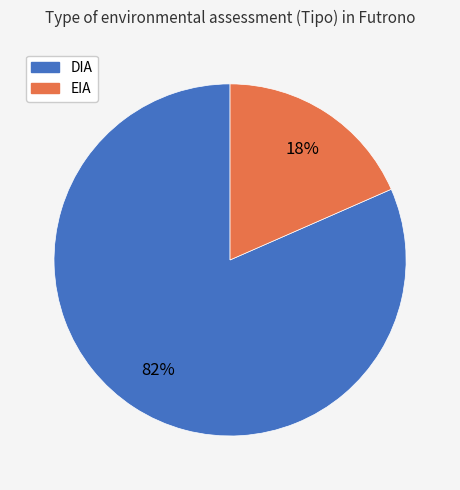

The EIA slice represents 32% of the pie. True or false?

False